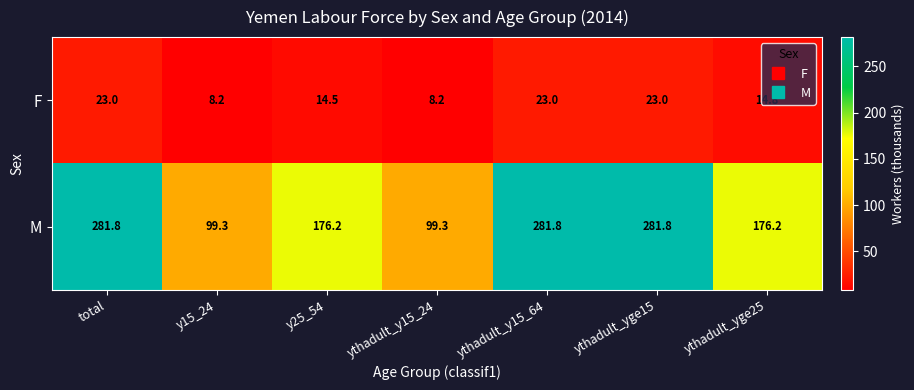

Where does the M series first go above 176?

total